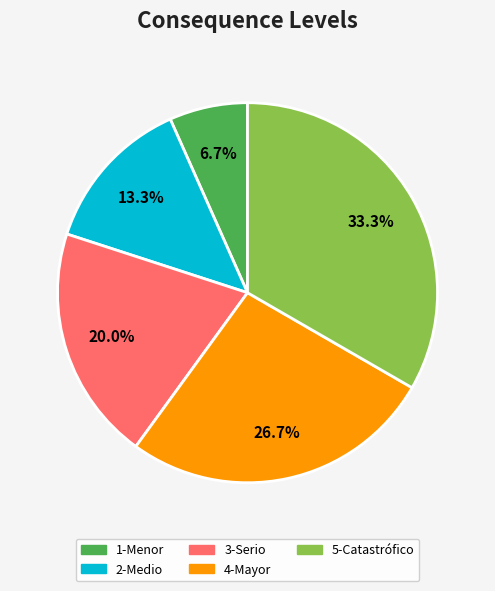

Combined, do 2-Medio and 3-Serio account for over 50%?

No